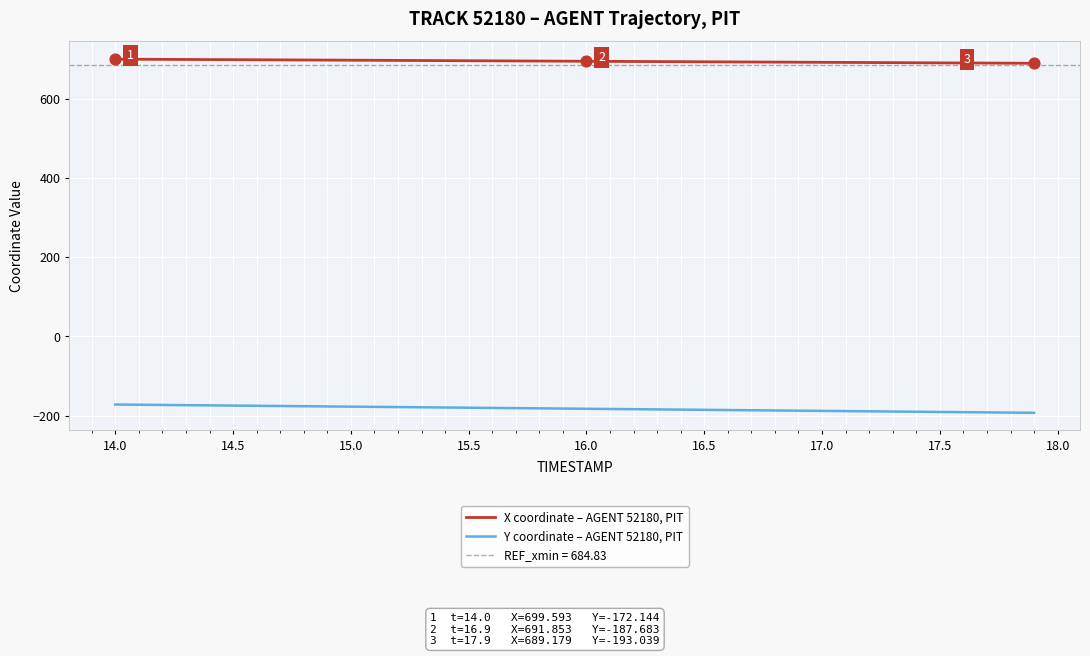

What is the highest value of the Y coordinate – AGENT 52180, PIT series?

-172.1